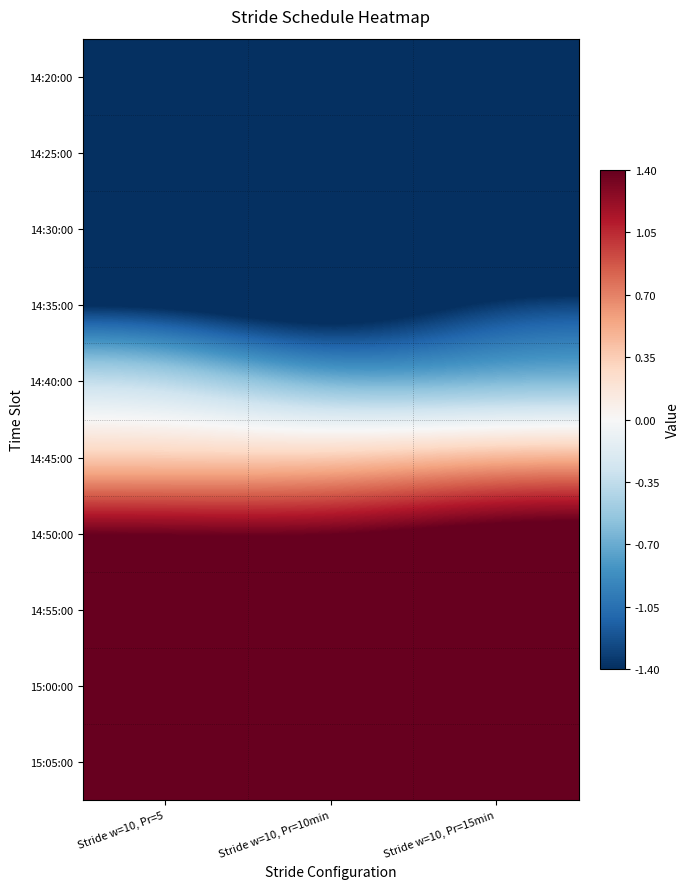

What is the spread (max minus min) of values at Stride w=10, Pr=5?

9.1